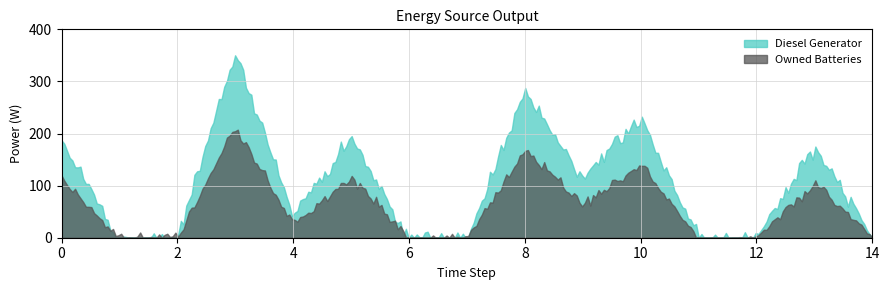

Which series has the widest spread of values?

Diesel Generator